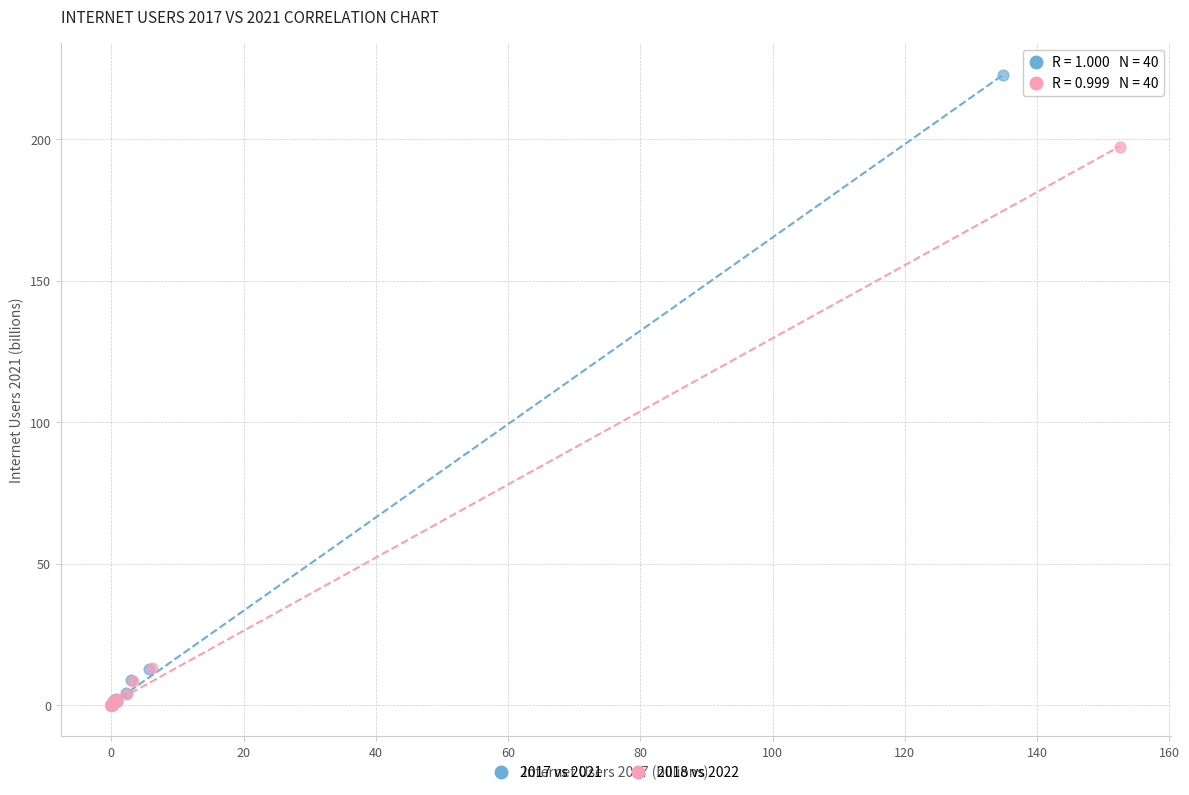

What are all the series names shown in the legend?

2017 vs 2021, 2018 vs 2022